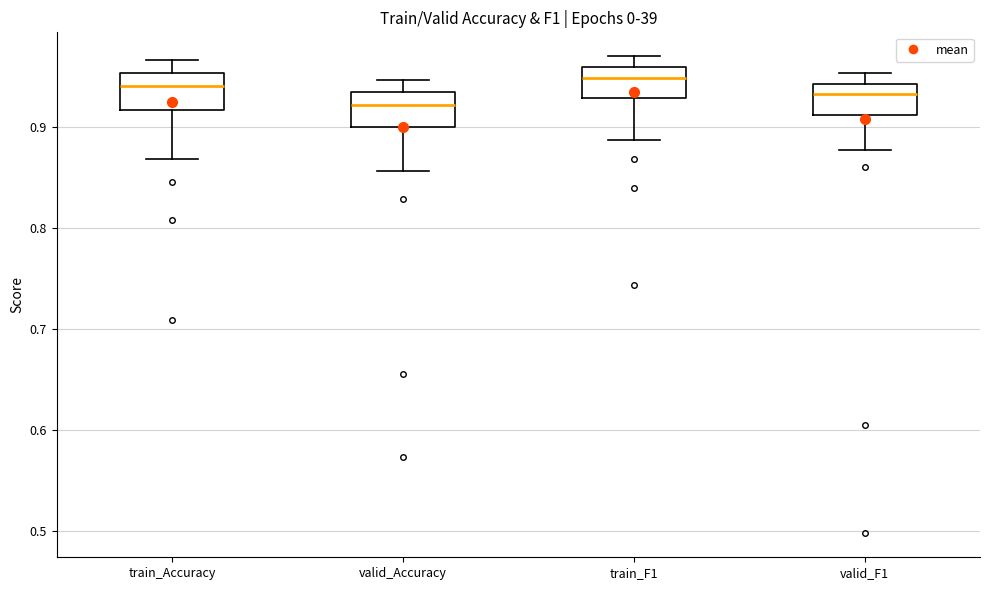

Reading left to right, read every box against the y-axis: the position of its median line, the range the box covers, and the ends of its whiskers. The values are not printed on the chart, so give them approximately, as read against the axis.

train_Accuracy: median 0.94, box 0.92 to 0.95, whiskers 0.87 to 0.97
valid_Accuracy: median 0.92, box 0.90 to 0.94, whiskers 0.86 to 0.95
train_F1: median 0.95, box 0.93 to 0.96, whiskers 0.89 to 0.97
valid_F1: median 0.93, box 0.91 to 0.94, whiskers 0.88 to 0.95